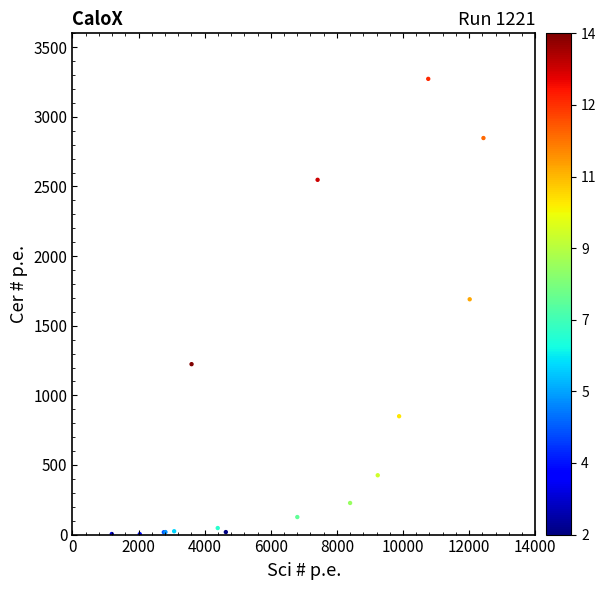

What Y value in the scatter plot is closest to 1638?

1690